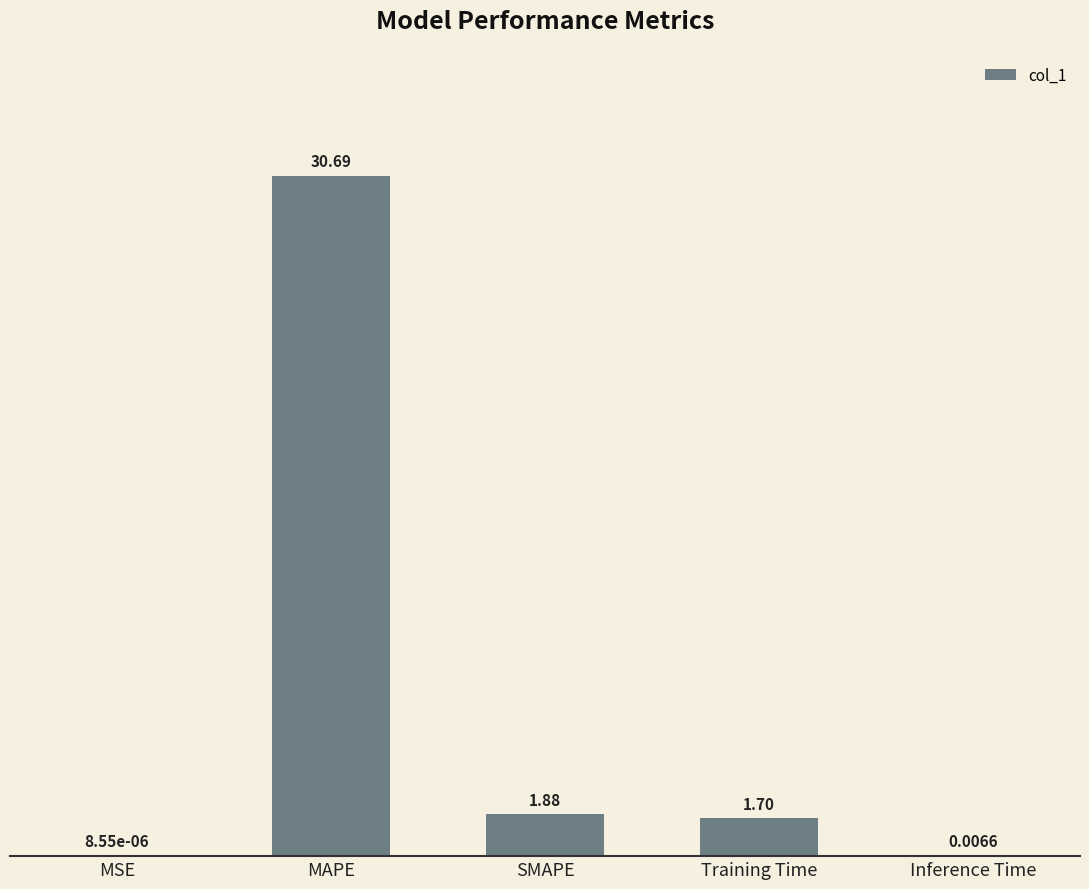

What is the change in value from SMAPE to Training Time?

-0.2